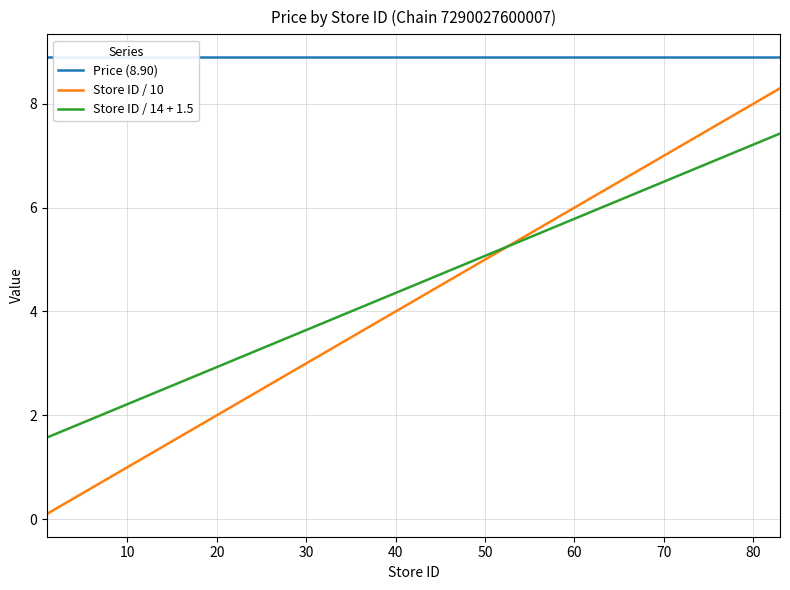

What is the lowest value of the Store ID / 14 + 1.5 series?

1.6